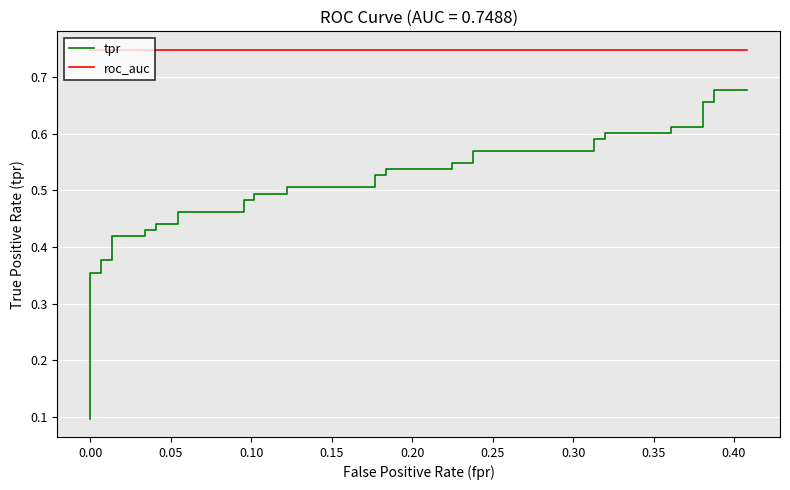

True or false: tpr and roc_auc cross at least once.

False